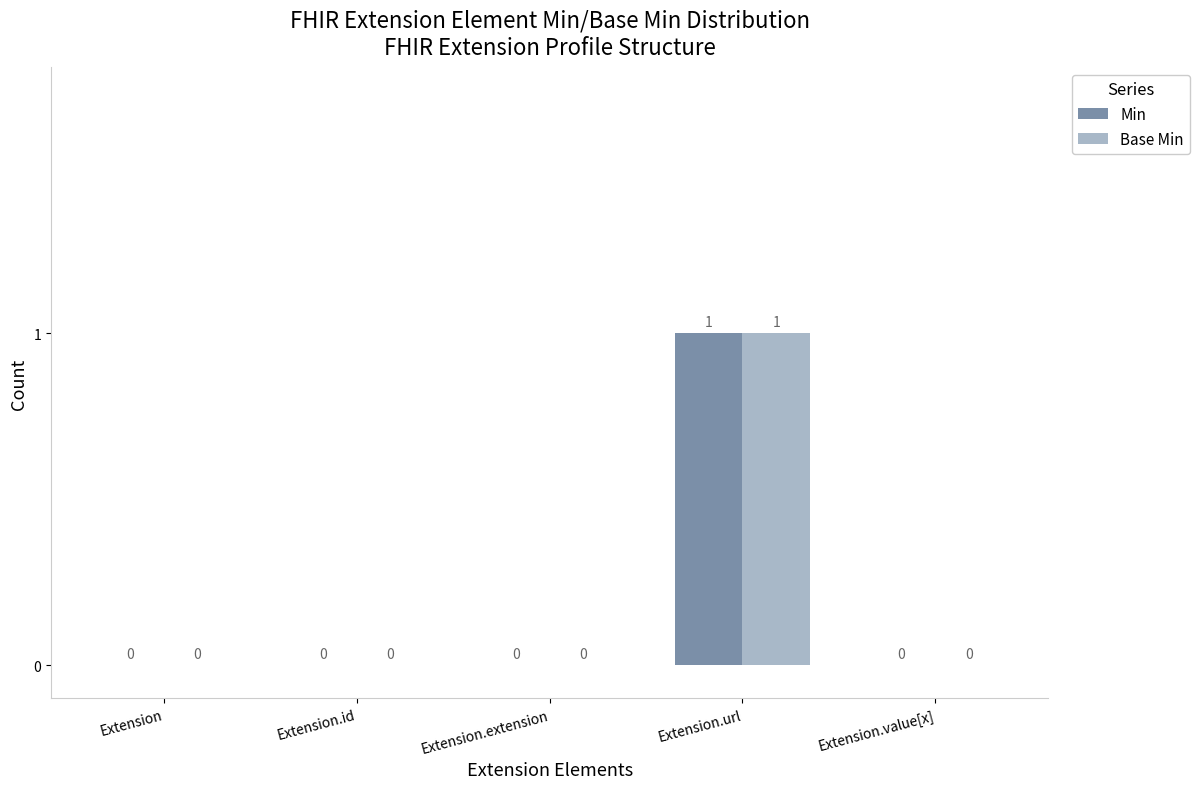

True or false: Min has a value of 0 at Extension.extension.

True